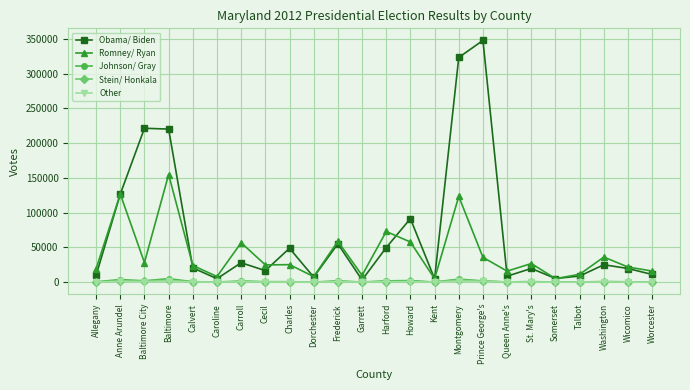

What is the difference between the maximum and minimum values in the Stein/ Honkala series?

3249